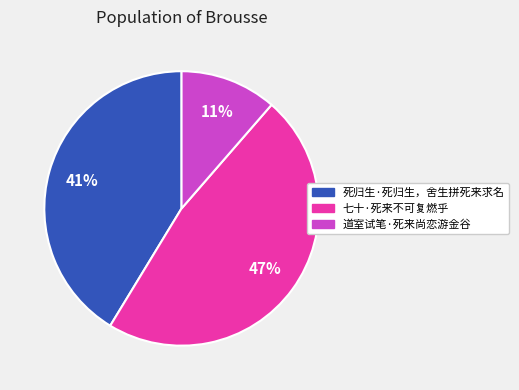

Rank the categories by value from highest to lowest.

七十·死来不可复燃乎, 死归生·死归生，舍生拼死来求名, 道室试笔·死来尚恋游金谷